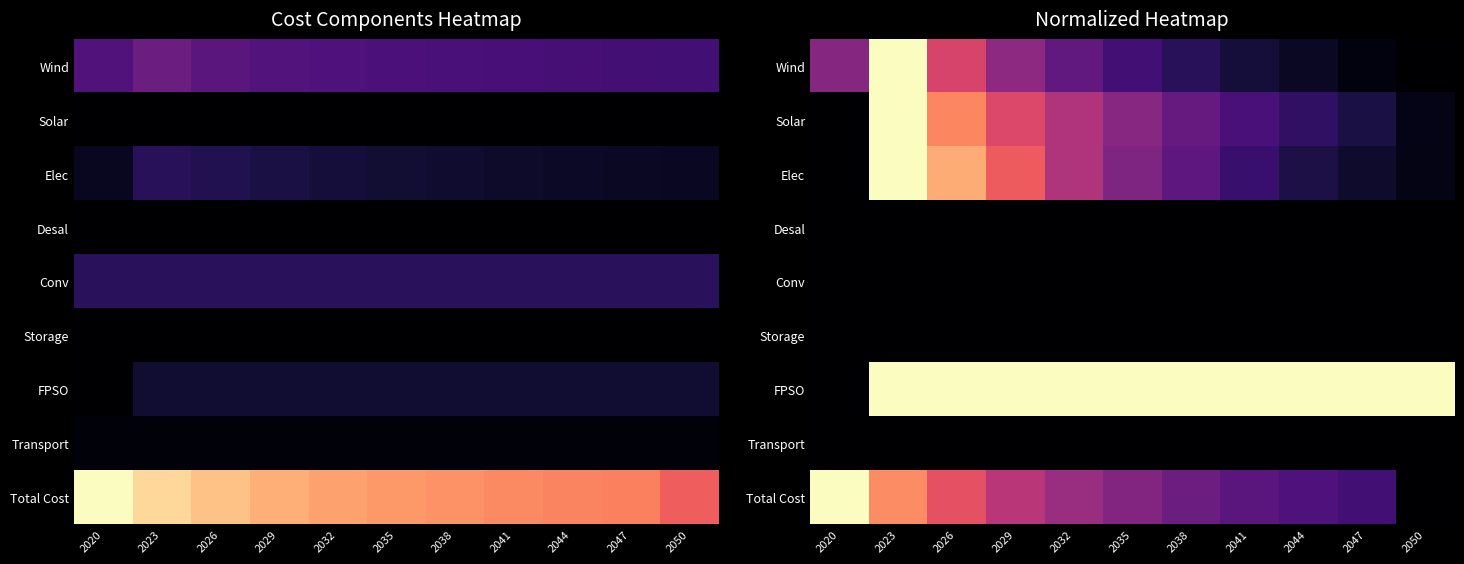

How many series are shown in this chart?

9